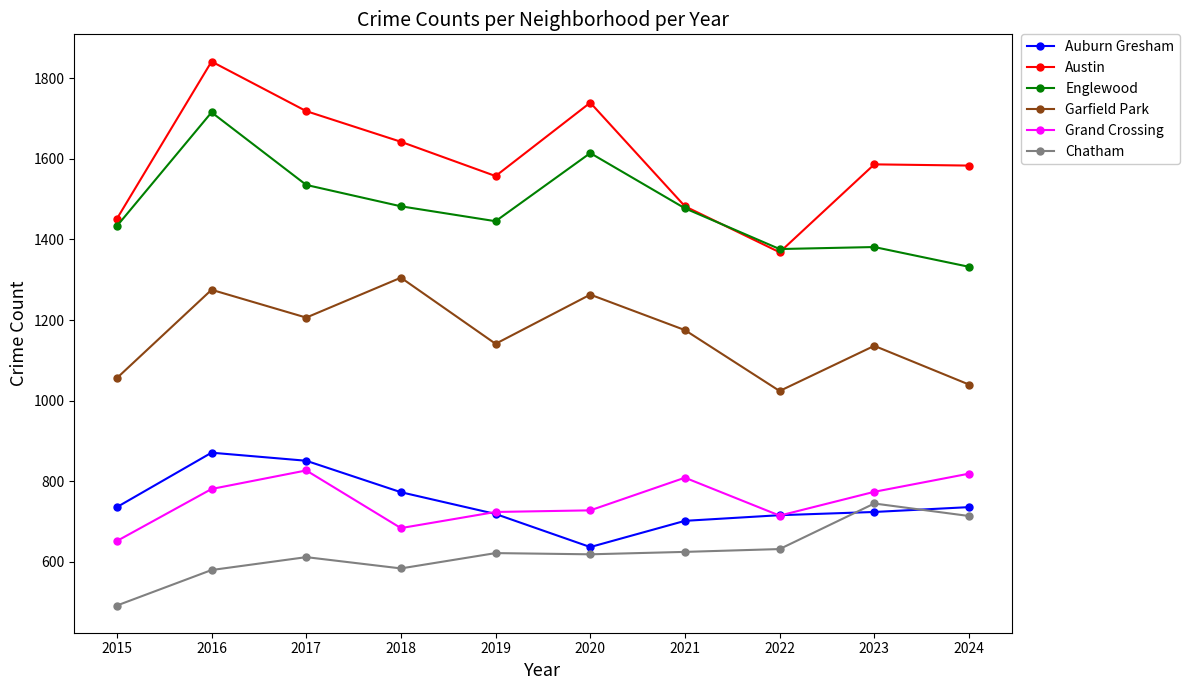

Where is Grand Crossing nearest to the value 739?

2020